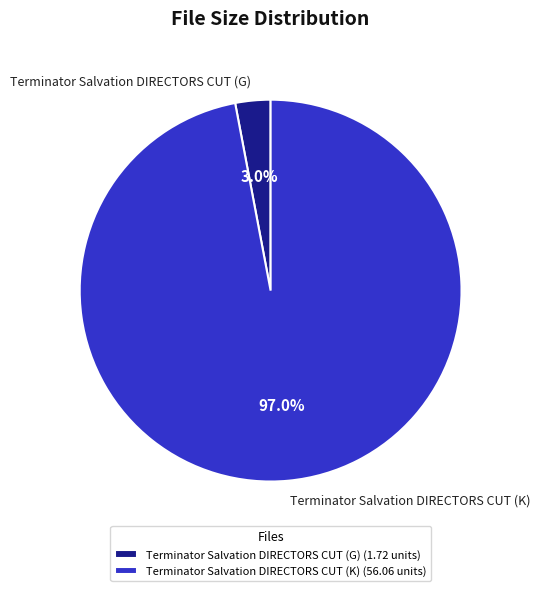

How much of the chart is everything except Terminator Salvation DIRECTORS CUT (G)?

97.0%